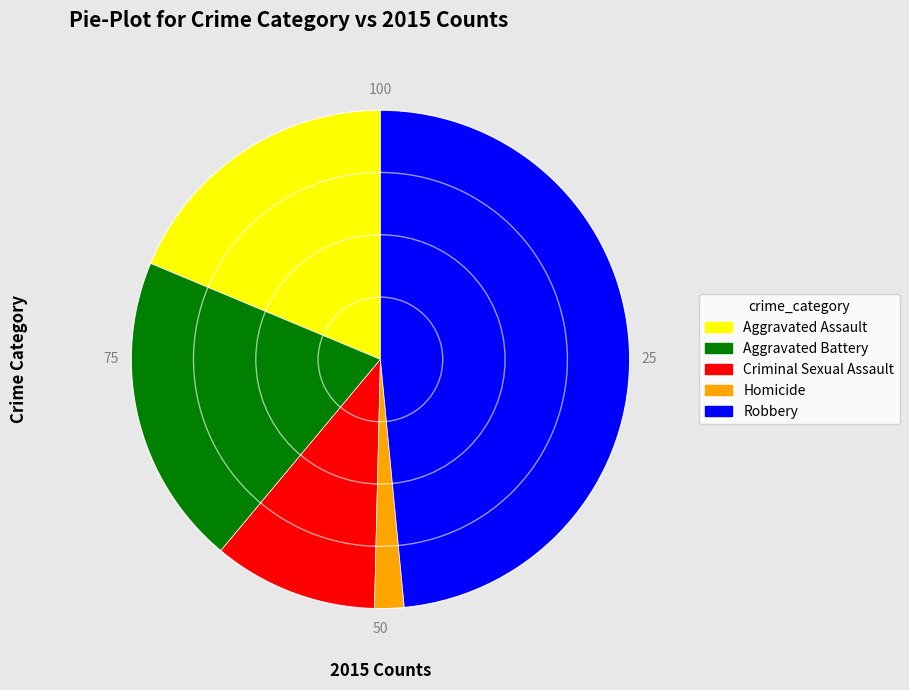

Between Robbery and Homicide, which is larger?

Robbery